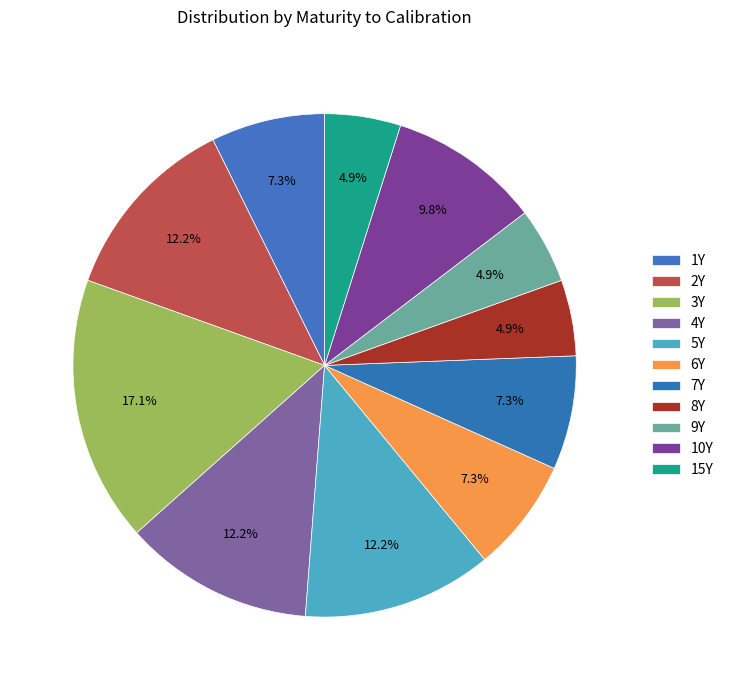

What percentage is NOT represented by 1Y?

92.7%